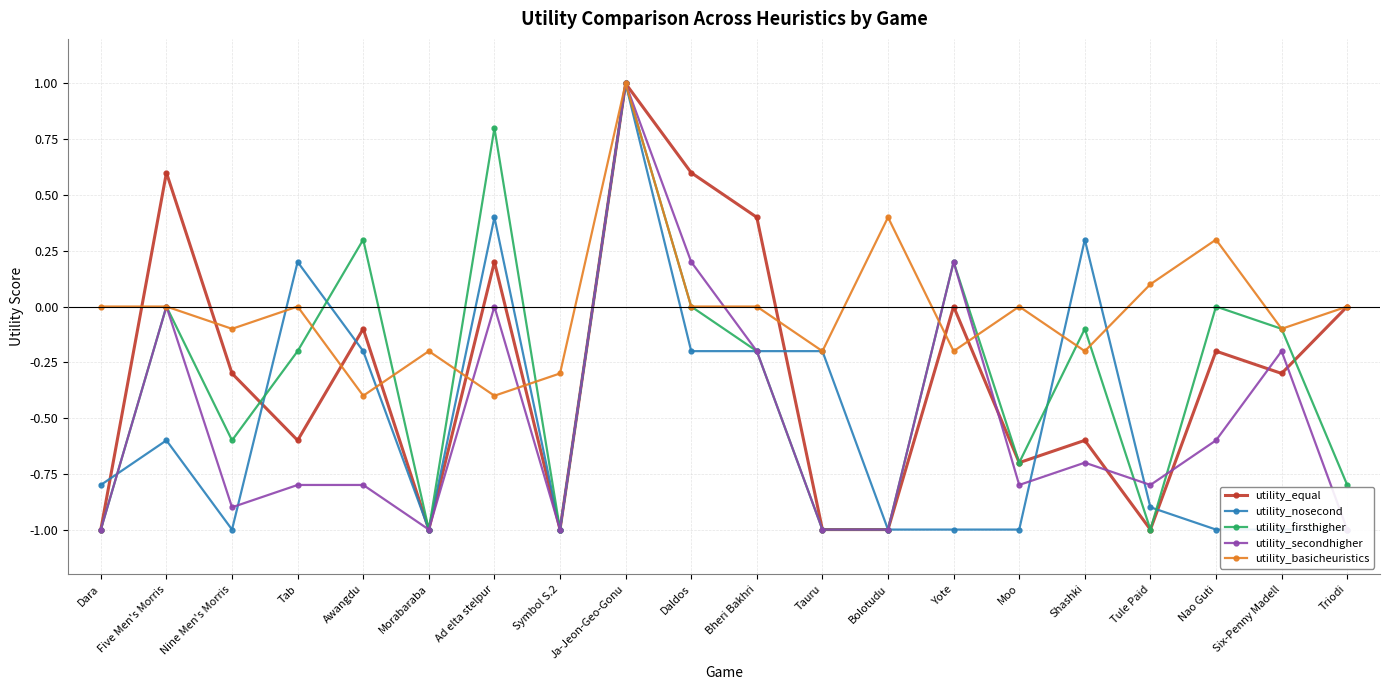

Which series has the largest total across all categories?

utility_basicheuristics